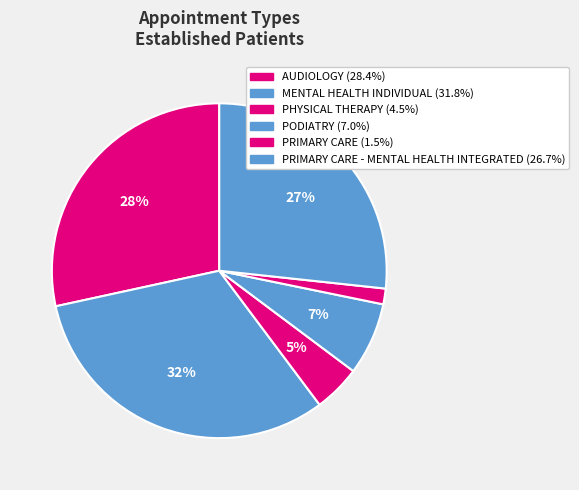

How many slices are in this pie chart?

6